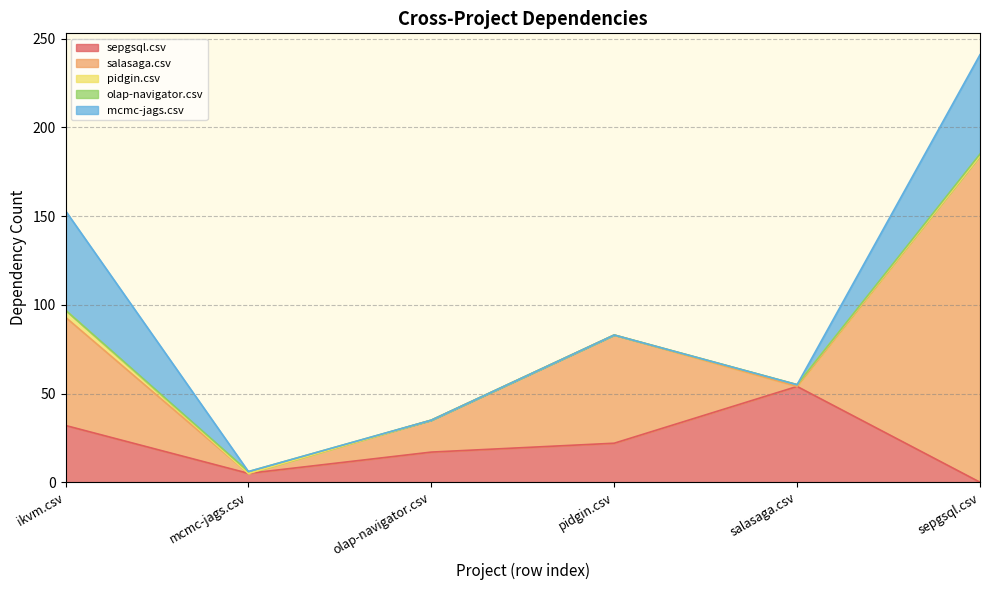

What is the sum of the olap-navigator.csv values at pidgin.csv and mcmc-jags.csv?

1